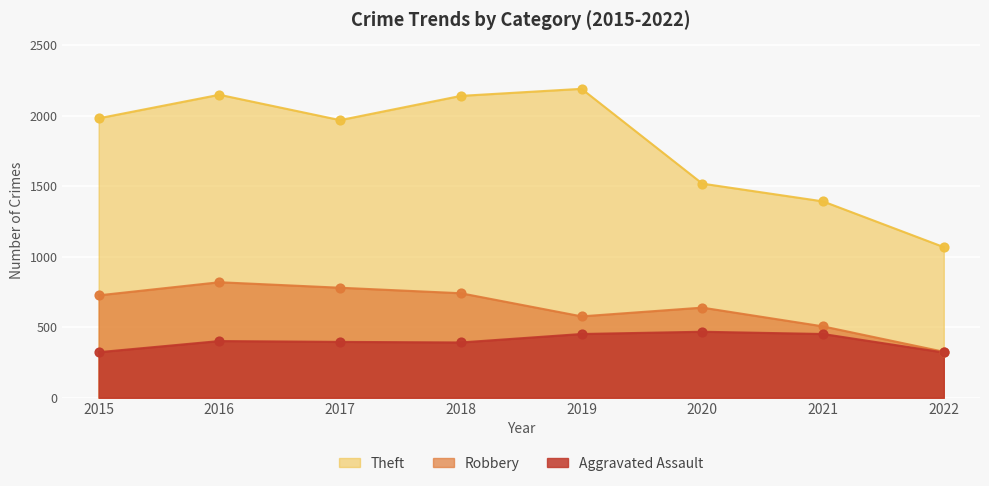

At how many categories does at least one series exceed 1226?

7